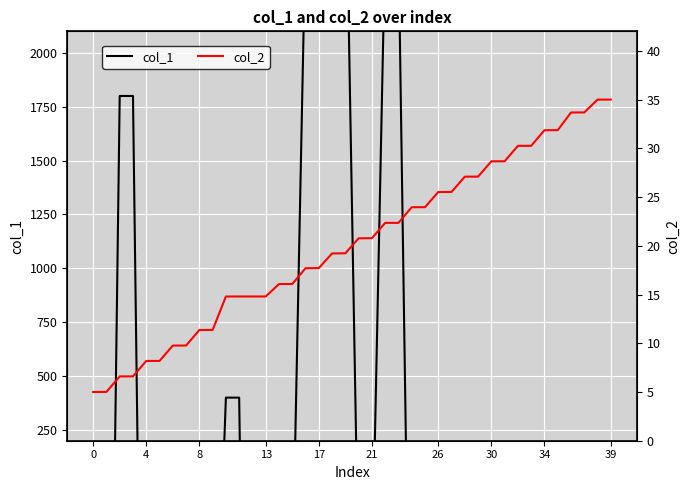

Which series changed the most between 17 and 19?

col_1